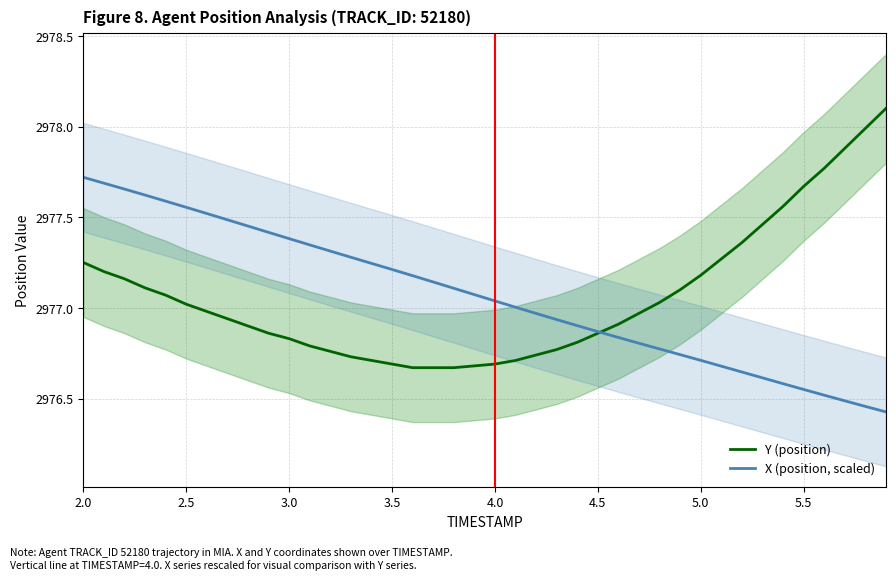

True or false: Y (position) has more than 2 interior local peaks.

False